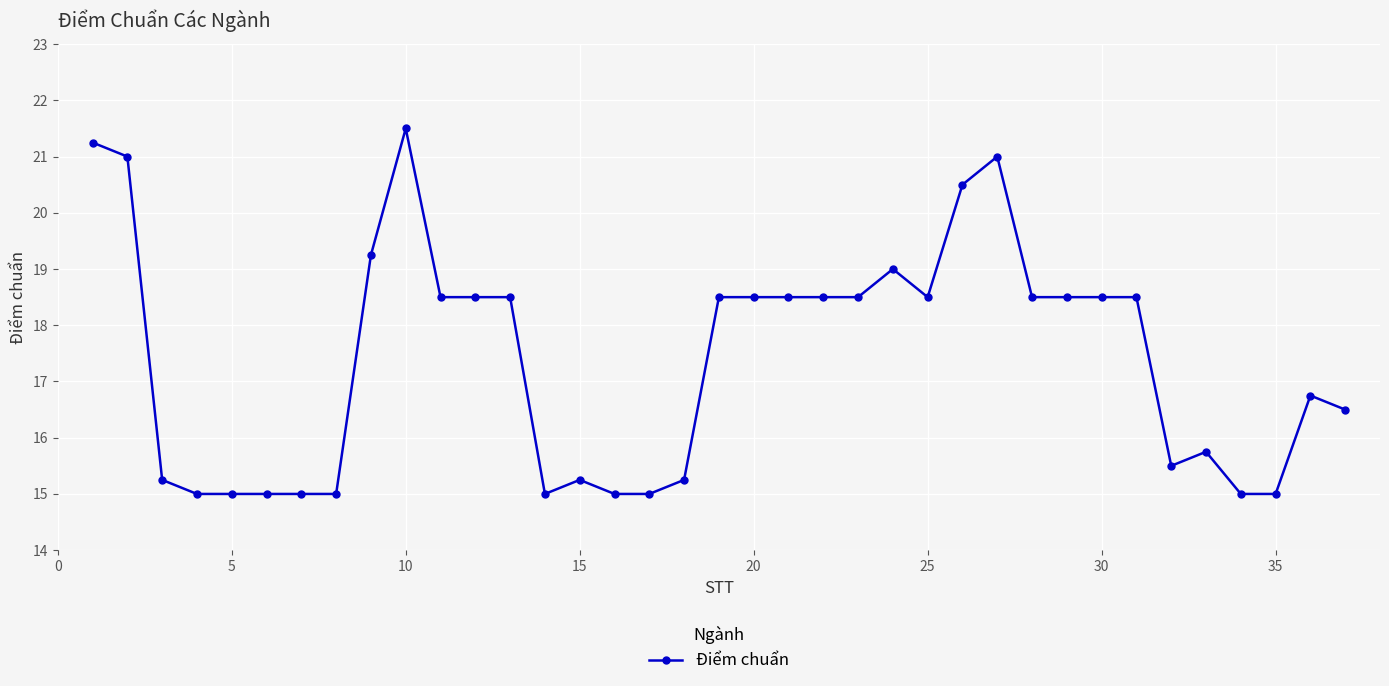

What is the value of the 25th point from the left?

18.5